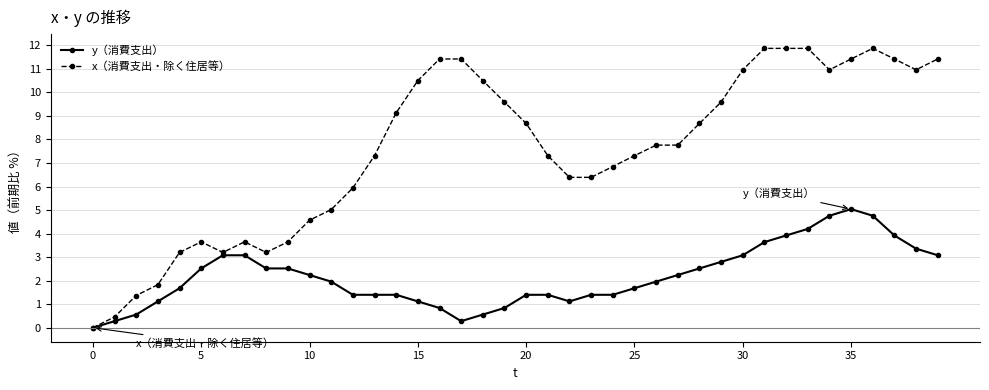

List the series in order of their peak value, highest first.

x（消費支出・除く住居等）, y（消費支出）